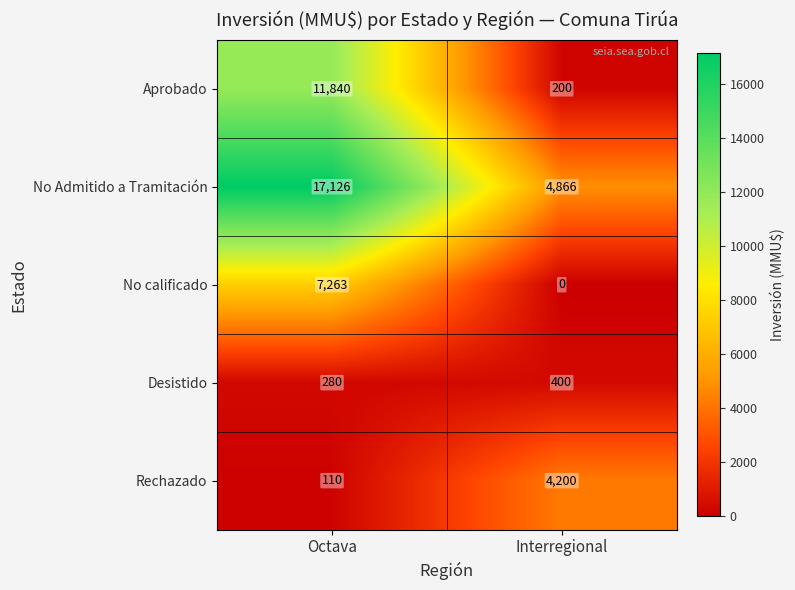

Rank the series by their maximum value, from highest to lowest.

No Admitido a Tramitación, Aprobado, No calificado, Rechazado, Desistido